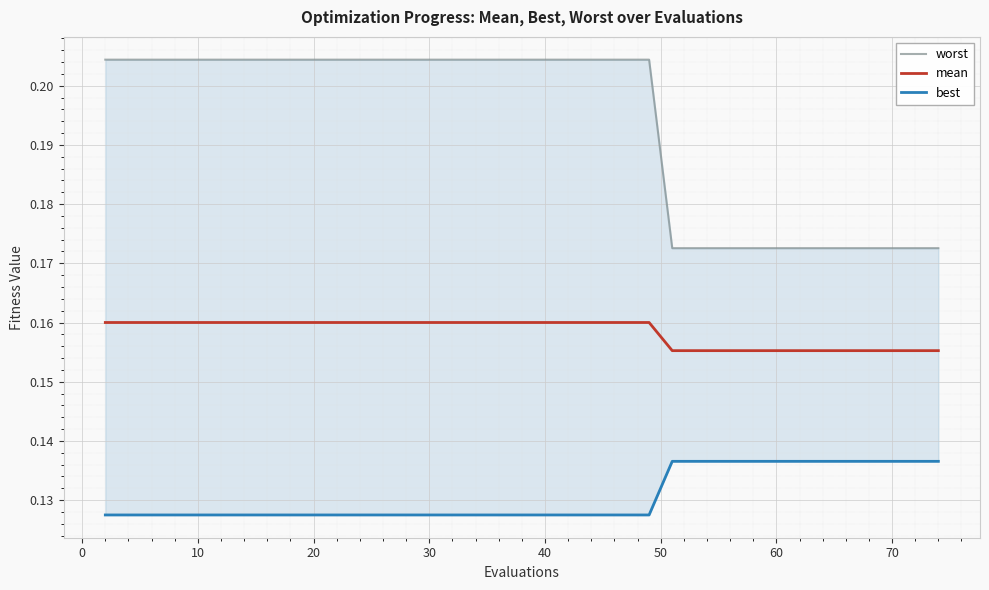

List the series in order of their peak value, lowest first.

best, mean, worst